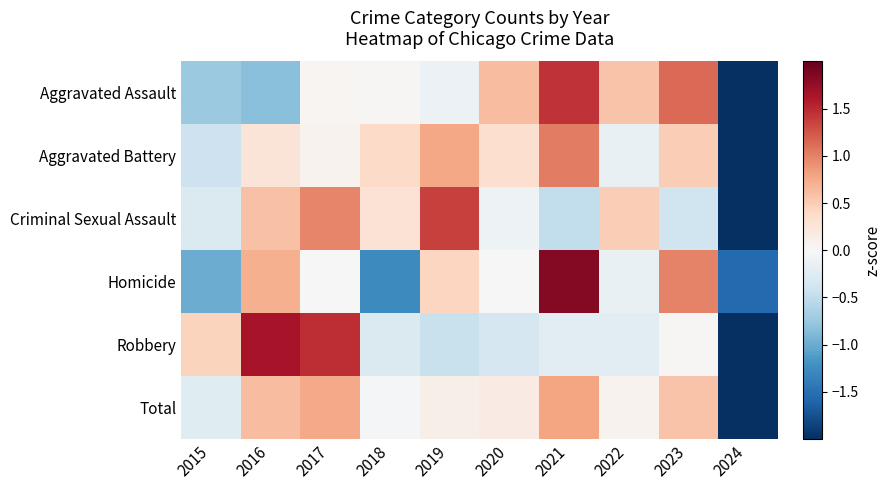

What is the greatest value displayed?

1.8